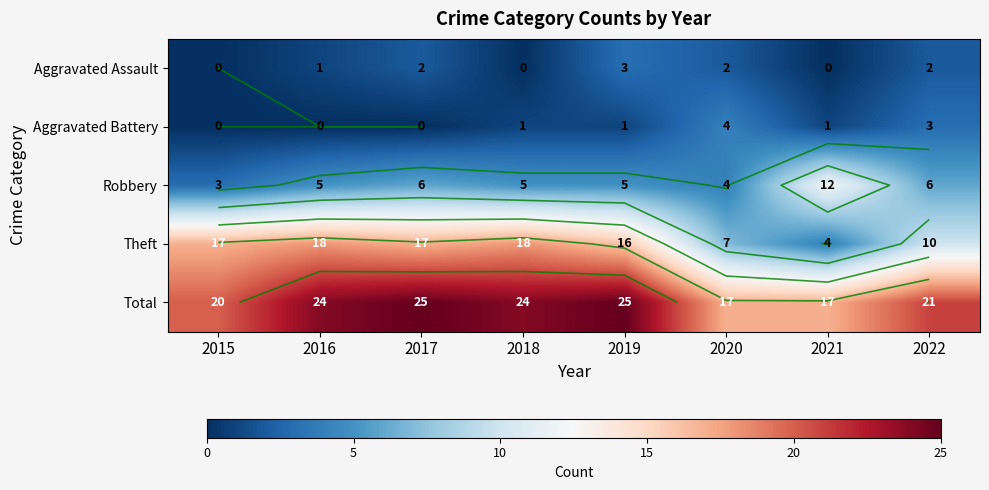

What is the average value of the Total series?

22